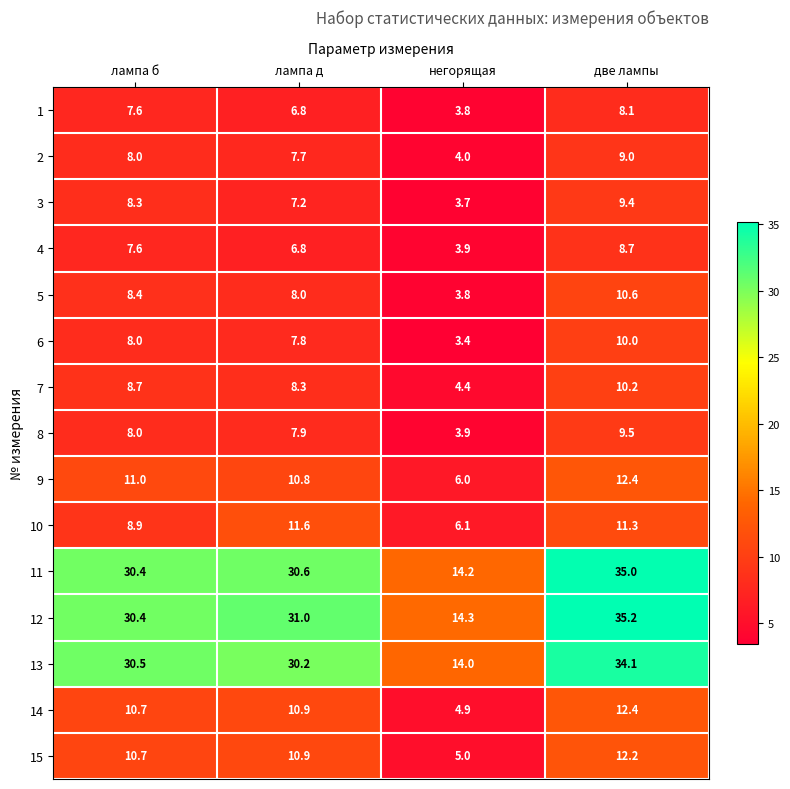

What is the average value of the 8 series?

7.3